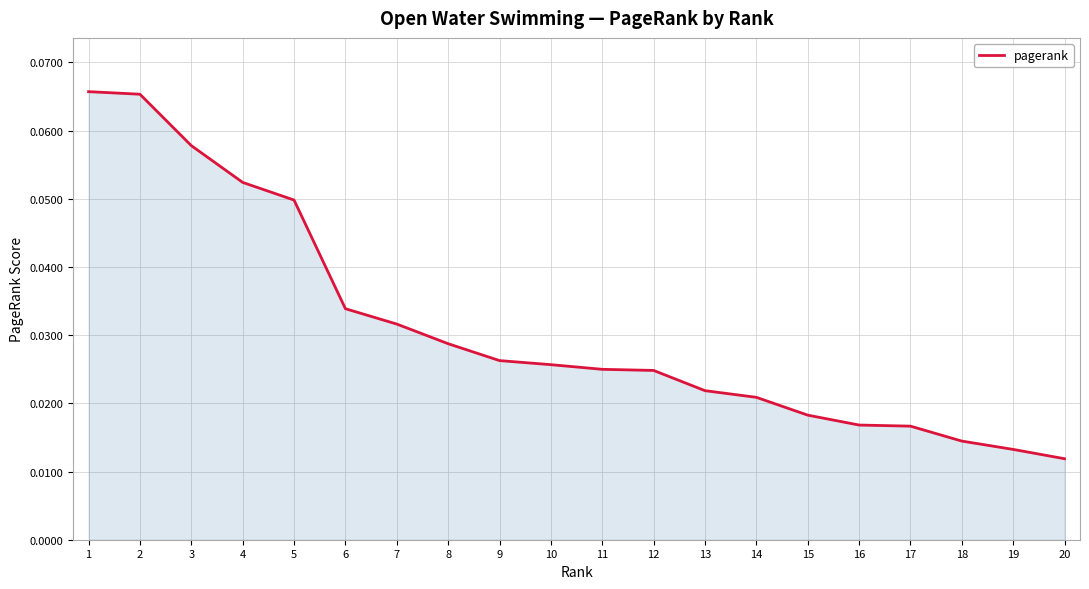

How many lines are shown in the chart?

1